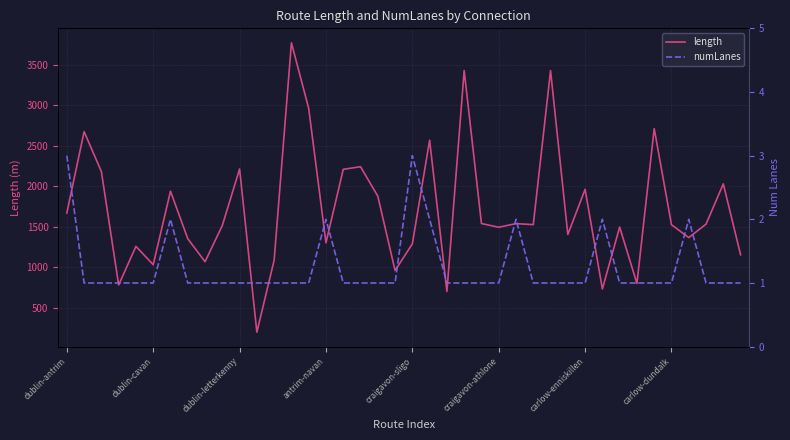

Count the number of categories in the chart.

40